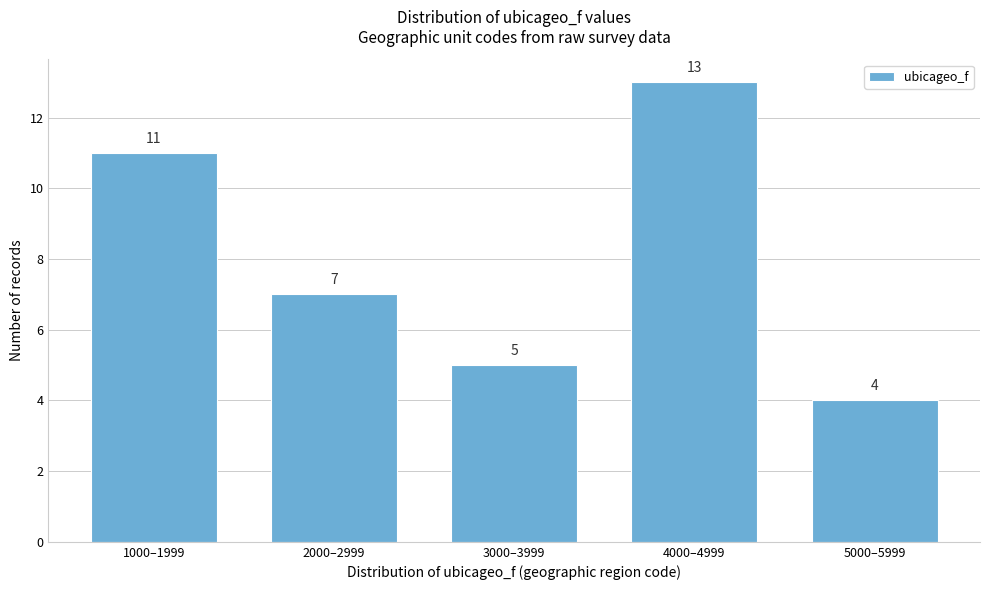

Reading left to right, transcribe all the data shown in this chart.

1000–1999=11	2000–2999=7	3000–3999=5	4000–4999=13	5000–5999=4